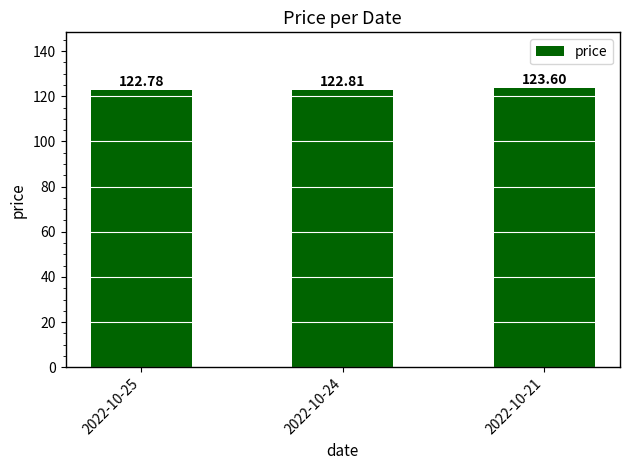

How many bars are there in total?

3